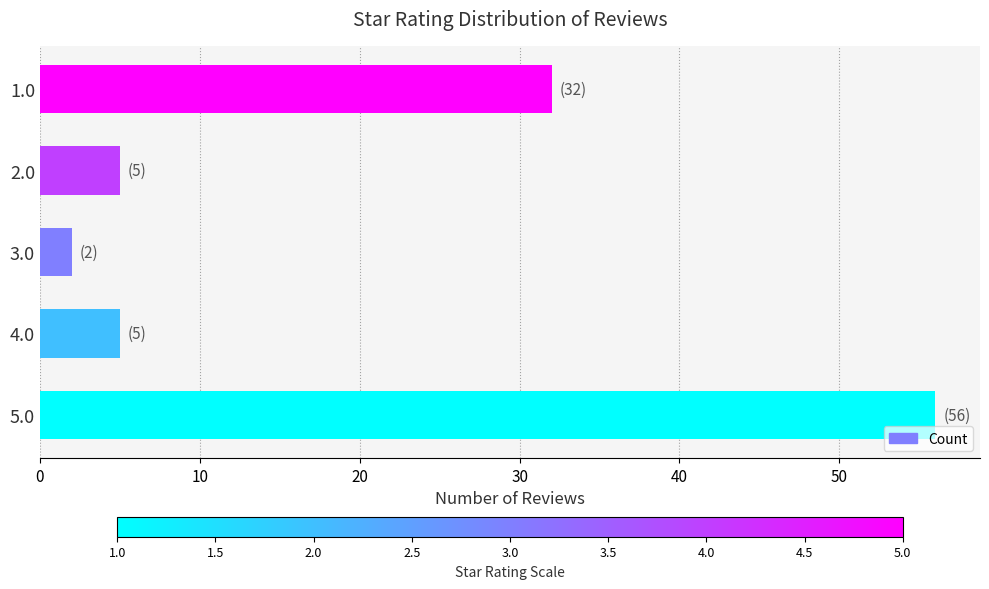

How many categories are shown in the chart?

5